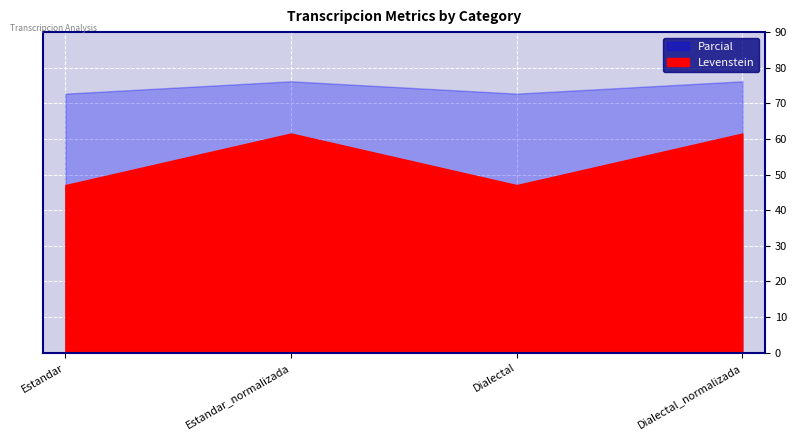

How many values in the Parcial series are below 76?

2